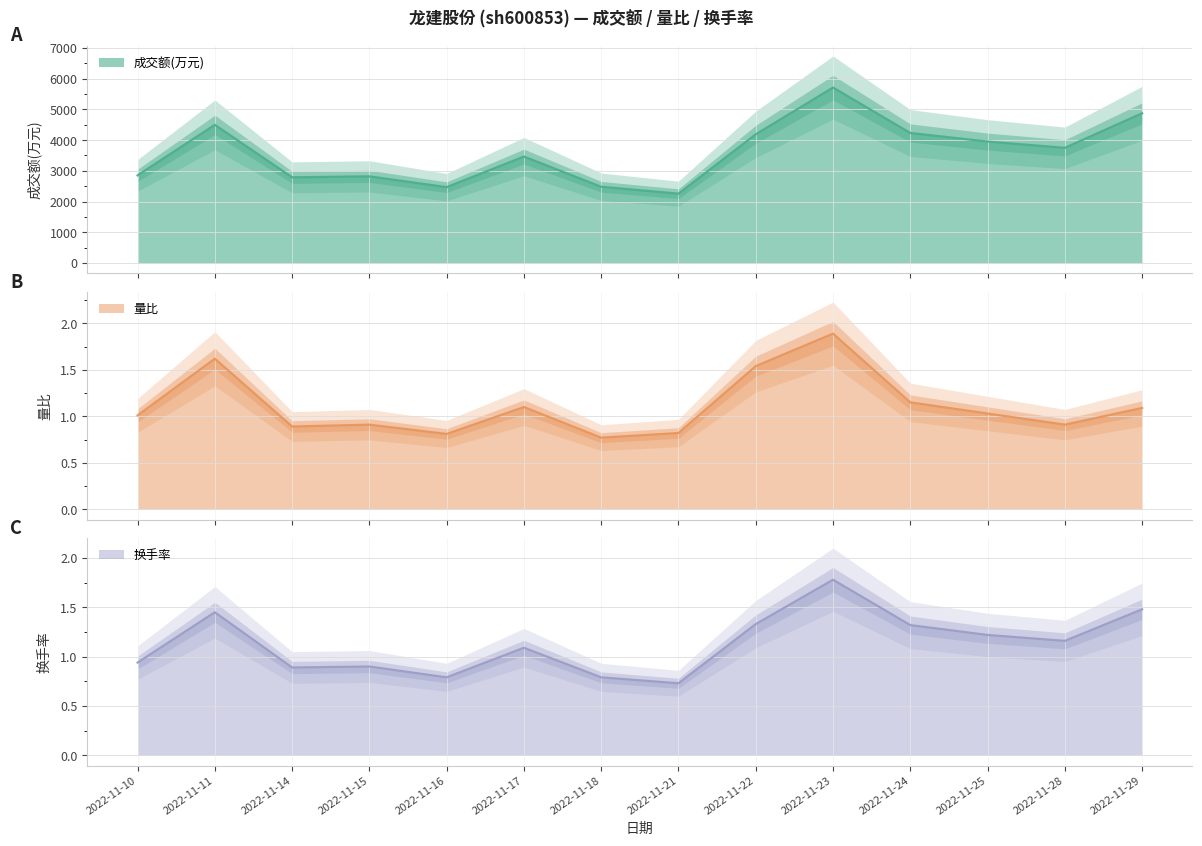

What is the difference between the 成交额(万元) values at 2022-11-21 and 2022-11-22?

1931.0